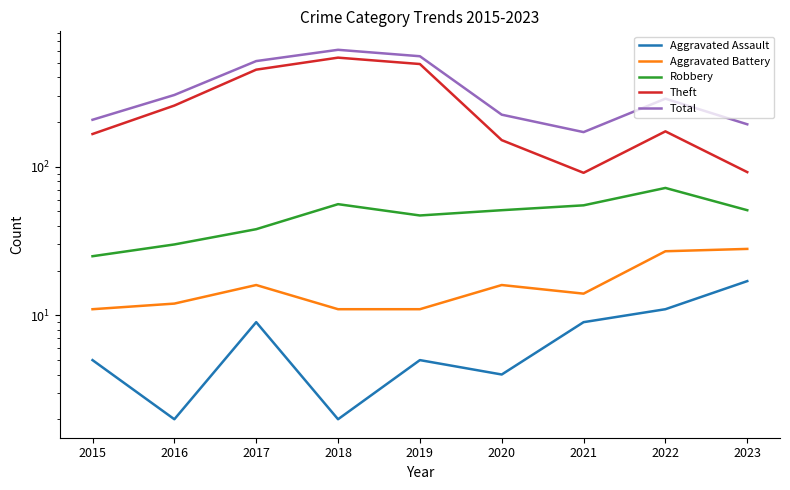

Which series has the widest spread of values?

Theft